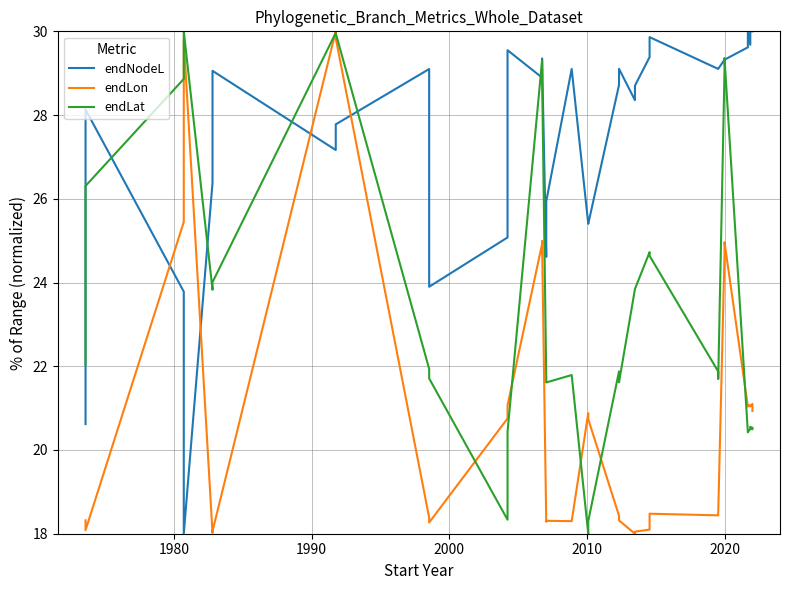

What is the sum of all endLat values?

822.6